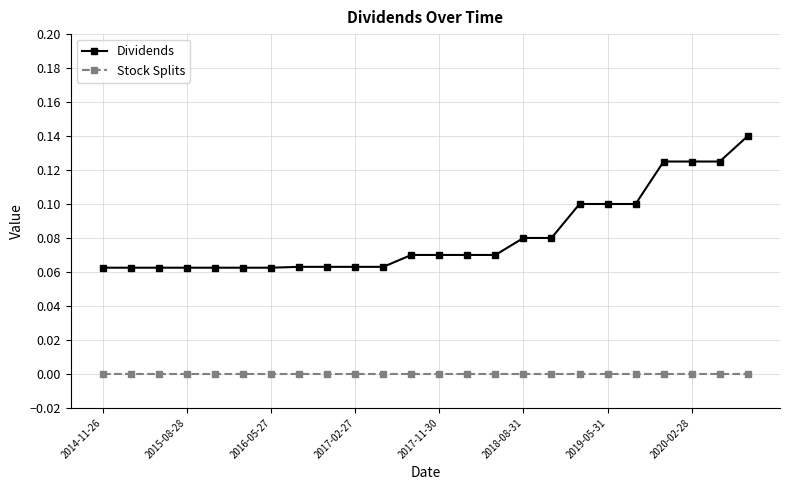

List the series in order of their peak value, highest first.

Dividends, Stock Splits